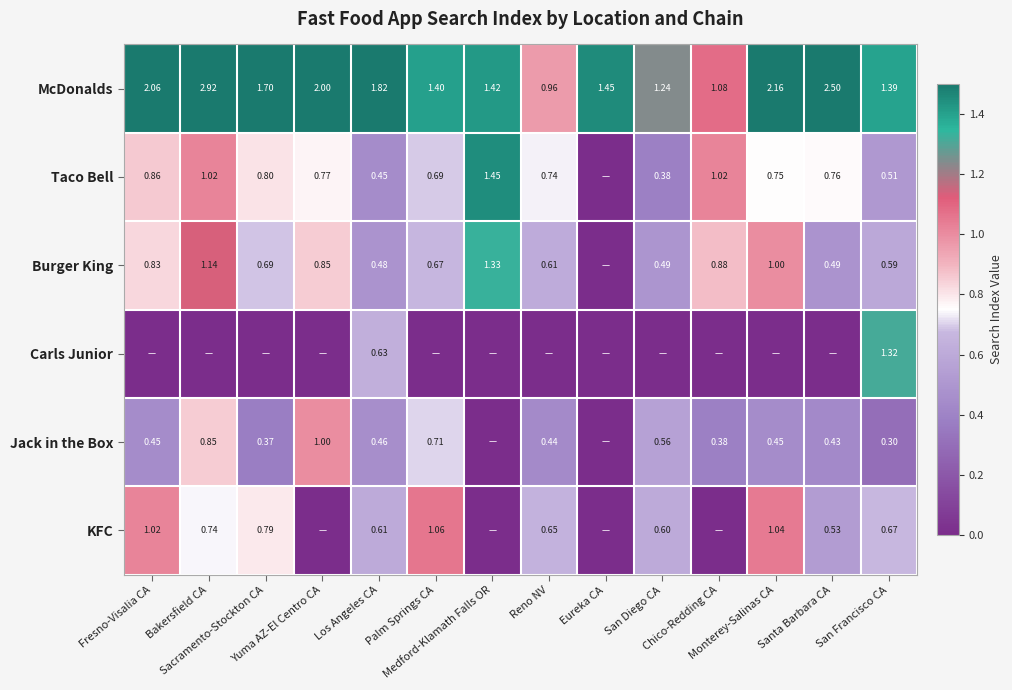

Which series has the widest spread of values?

McDonalds